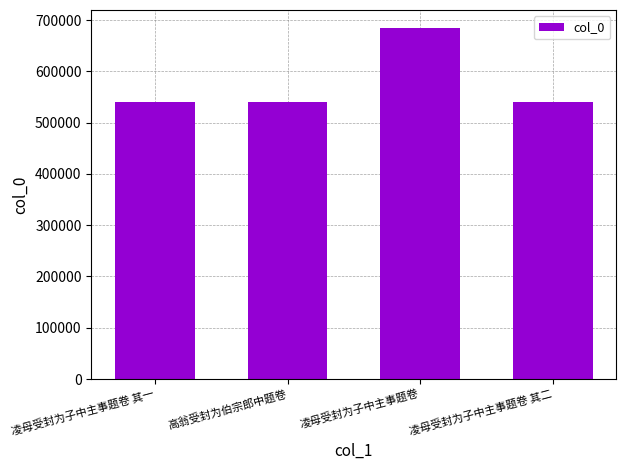

Approximately how many times larger is the value at 高翁受封为伯宗郎中题卷 compared to 凌母受封为子中主事题卷 其二?

1.0